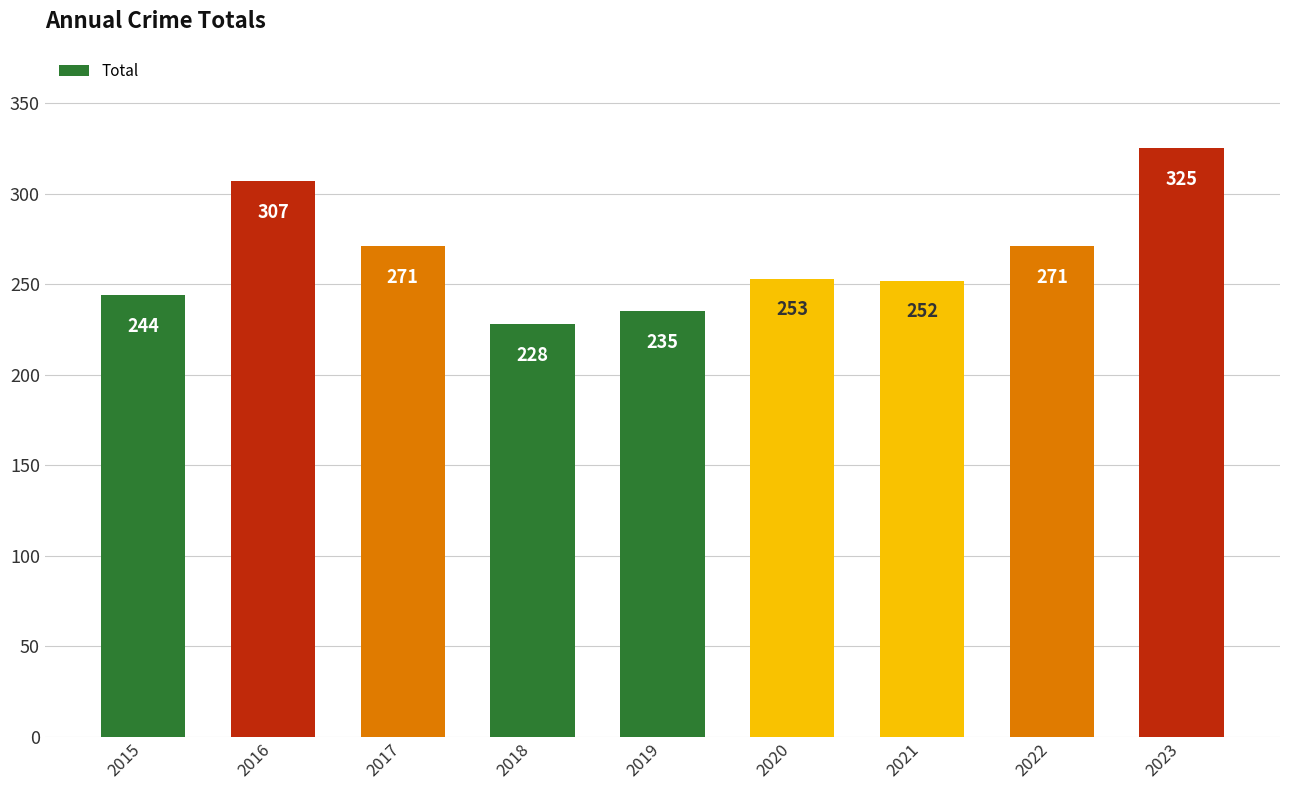

Read the value at 2019, to the nearest 10.

240